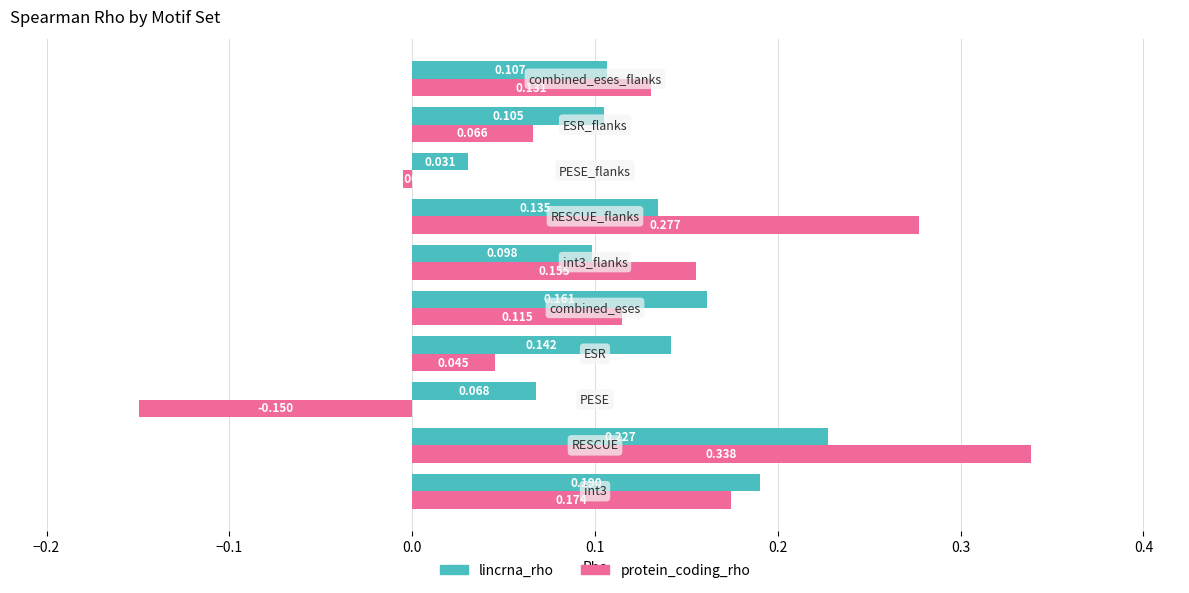

Rank the series by their average value, from highest to lowest.

lincrna_rho, protein_coding_rho